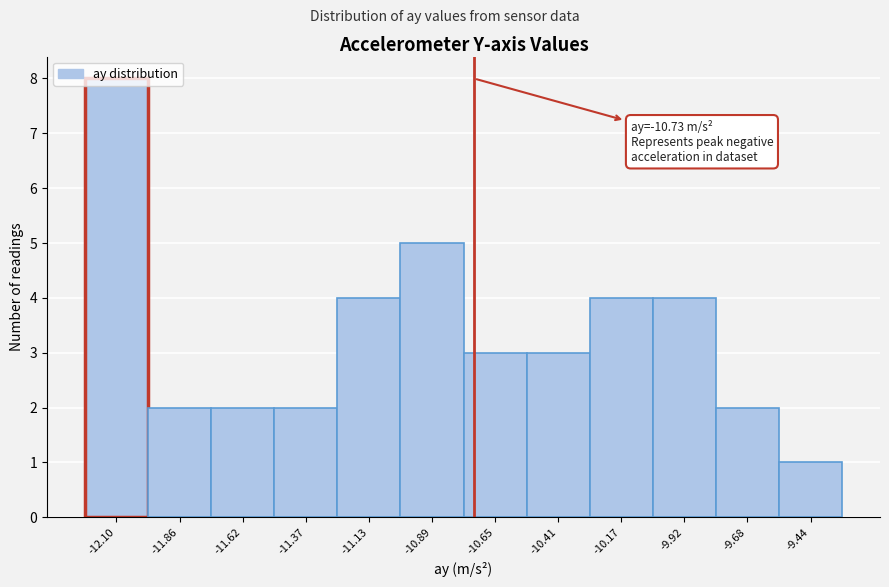

Which range on the x-axis has the tallest bar?

-12.20 to -12.00